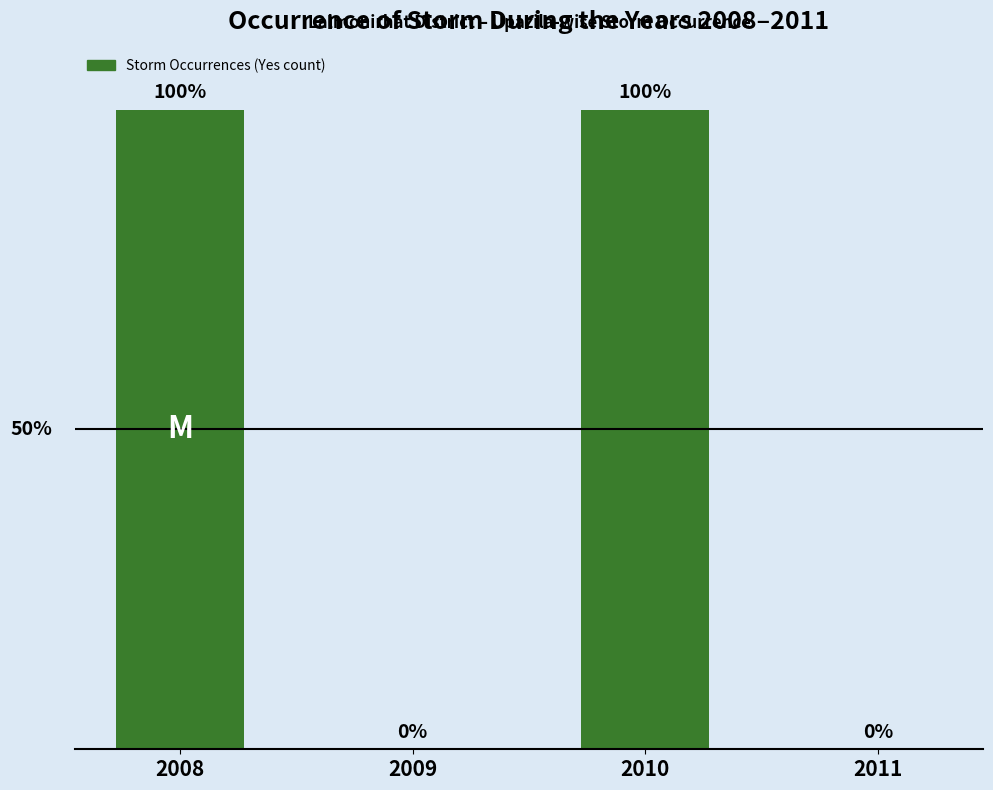

Are the bars horizontal?

No